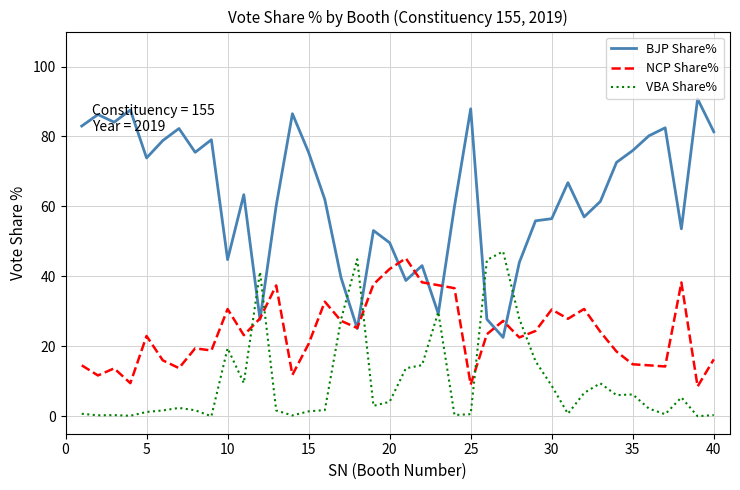

What is the highest value of the BJP Share% series?

90.8